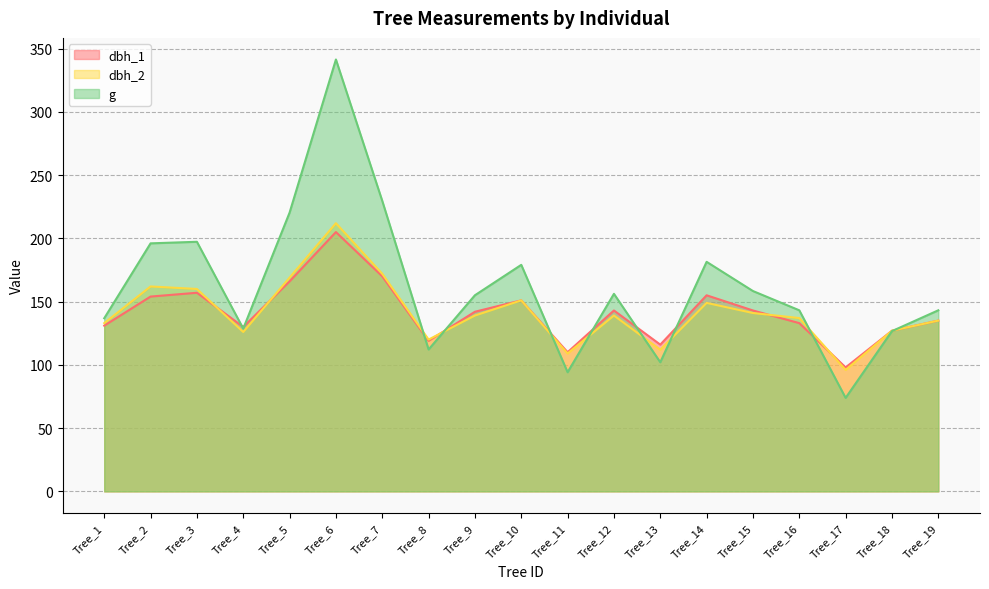

Read the dbh_2 value at Tree_18.

127.0